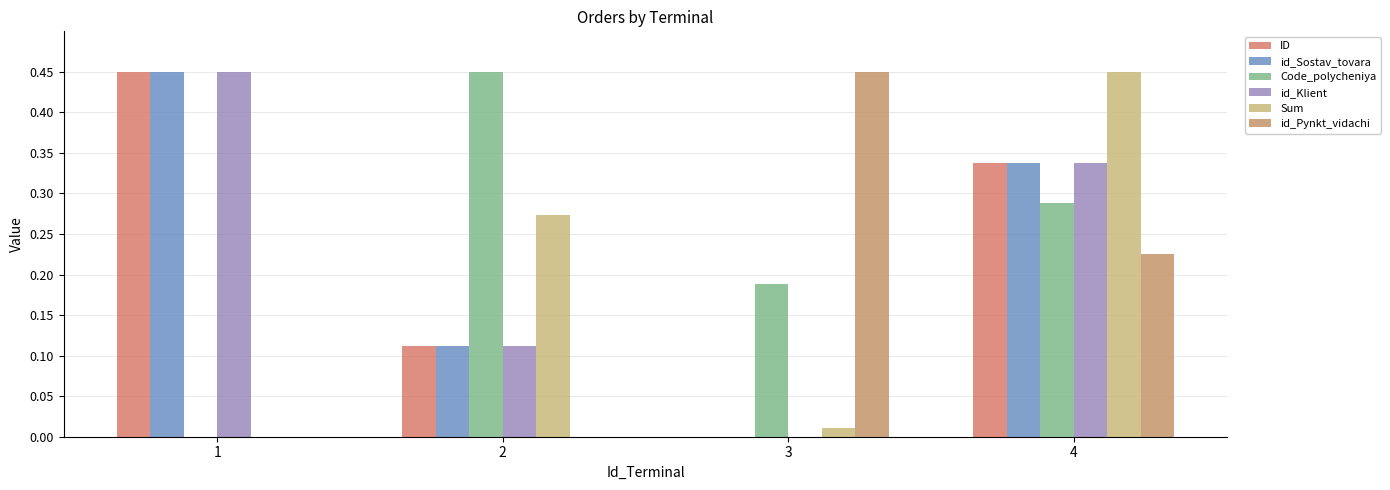

What is the maximum value shown in the chart?

0.5